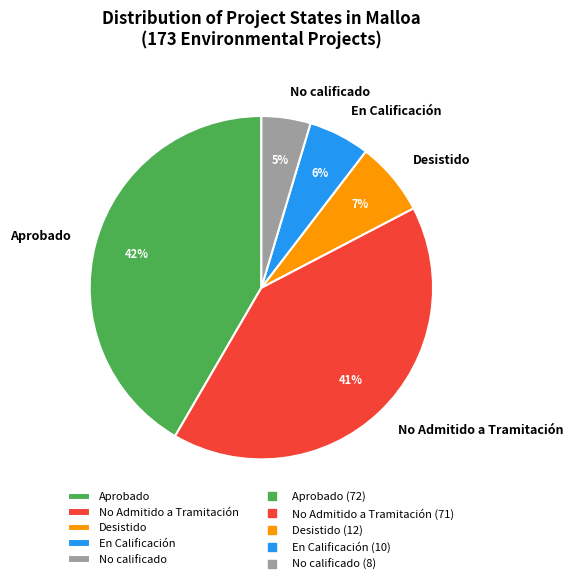

How many slices are in this pie chart?

5